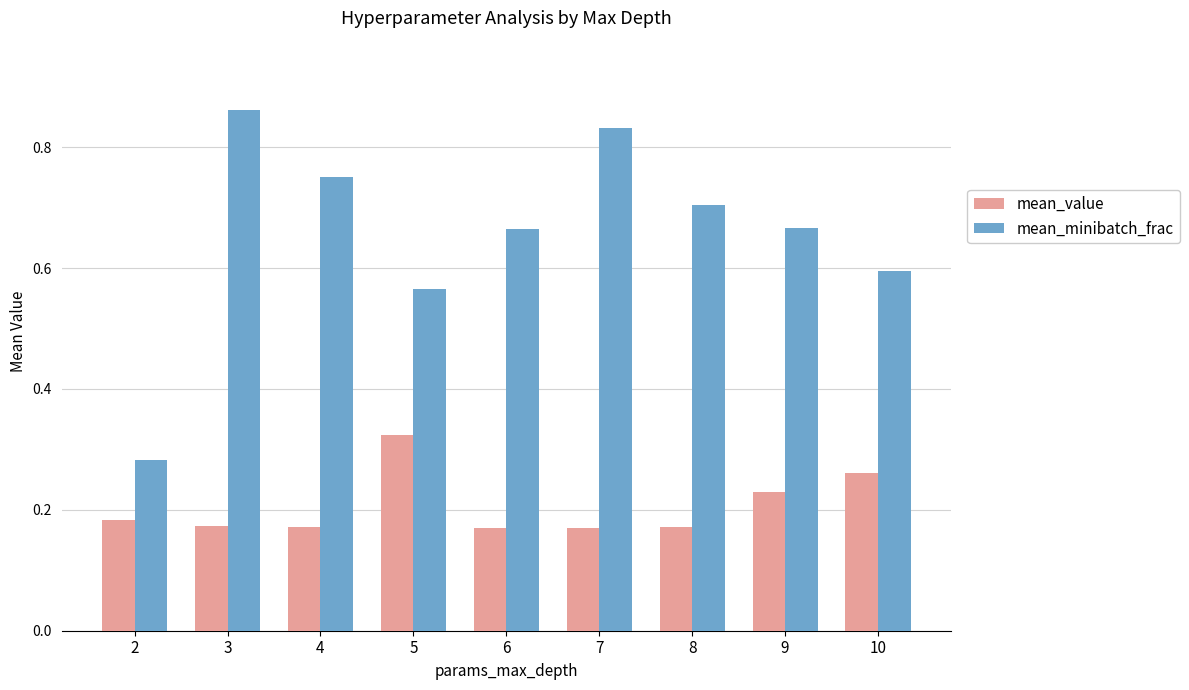

How many bars are there in total?

18